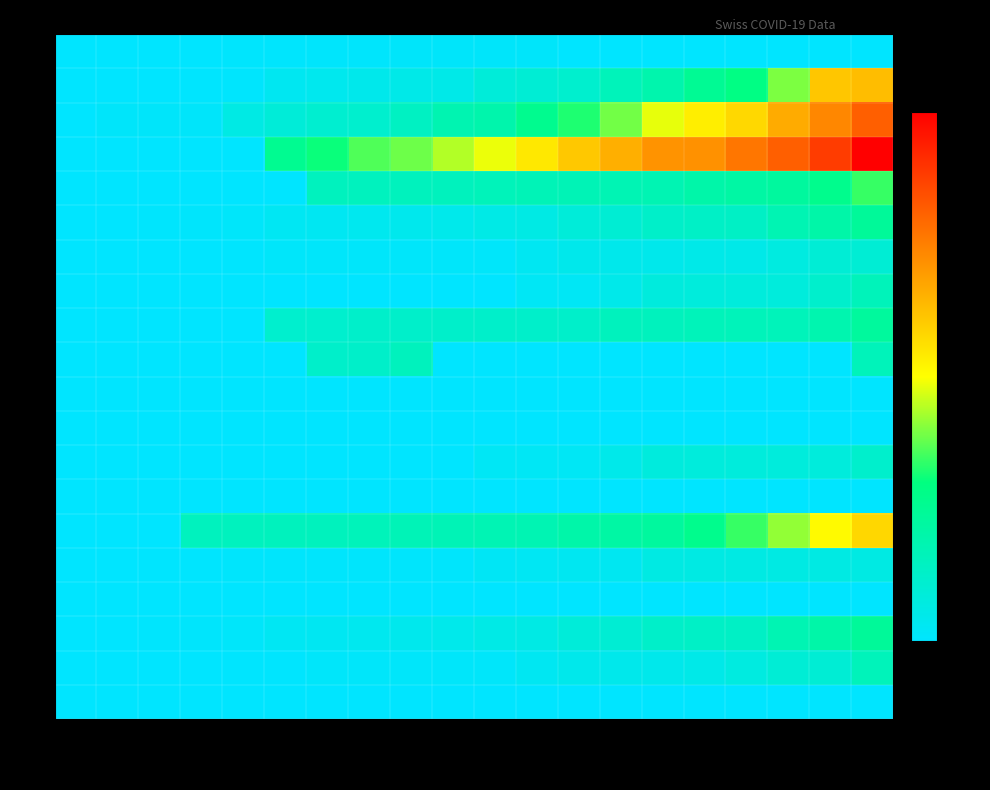

Reading left to right, transcribe all the data shown in this chart.

AG: Mar W1=0	Mar W2=0	Mar W3=0	Mar W4=0	Apr W1=2	Apr W2=2	Apr W3=3	Apr W4=3	May W1=4	May W2=4	May W3=4	May W4=4	Jun W1=0	Jun W2=0	Jun W3=0	Jun W4=0	Jul W1=0	Jul W2=0	Jul W3=0	Jul W4=0
BE: Mar W1=0	Mar W2=0	Mar W3=0	Mar W4=1	Apr W1=2	Apr W2=13	Apr W3=16	Apr W4=18	May W1=21	May W2=21	May W3=35	May W4=40	Jun W1=46	Jun W2=65	Jun W3=76	Jun W4=100	Jul W1=115	Jul W2=158	Jul W3=242	Jul W4=249
BL: Mar W1=0	Mar W2=4	Mar W3=4	Mar W4=4	Apr W1=25	Apr W2=36	Apr W3=44	Apr W4=46	May W1=57	May W2=73	May W3=78	May W4=105	Jun W1=128	Jun W2=155	Jun W3=191	Jun W4=211	Jul W1=228	Jul W2=263	Jul W3=292	Jul W4=323
BS: Mar W1=0	Mar W2=0	Mar W3=0	Mar W4=0	Apr W1=0	Apr W2=103	Apr W3=122	Apr W4=144	May W1=153	May W2=175	May W3=193	May W4=216	Jun W1=241	Jun W2=260	Jun W3=283	Jun W4=284	Jul W1=305	Jul W2=323	Jul W3=350	Jul W4=397
FR: Mar W1=0	Mar W2=0	Mar W3=0	Mar W4=0	Apr W1=0	Apr W2=0	Apr W3=61	Apr W4=61	May W1=62	May W2=62	May W3=65	May W4=67	Jun W1=68	Jun W2=70	Jun W3=71	Jun W4=80	Jul W1=85	Jul W2=91	Jul W3=107	Jul W4=136
GE: Mar W1=0	Mar W2=0	Mar W3=2	Mar W4=3	Apr W1=5	Apr W2=11	Apr W3=12	Apr W4=15	May W1=17	May W2=19	May W3=24	May W4=25	Jun W1=35	Jun W2=41	Jun W3=50	Jun W4=53	Jul W1=54	Jul W2=71	Jul W3=81	Jul W4=96
GR: Mar W1=0	Mar W2=0	Mar W3=0	Mar W4=0	Apr W1=1	Apr W2=5	Apr W3=5	Apr W4=5	May W1=5	May W2=5	May W3=5	May W4=12	Jun W1=18	Jun W2=18	Jun W3=18	Jun W4=21	Jul W1=21	Jul W2=29	Jul W3=39	Jul W4=40
LU: Mar W1=0	Mar W2=0	Mar W3=0	Mar W4=0	Apr W1=0	Apr W2=0	Apr W3=0	Apr W4=0	May W1=0	May W2=0	May W3=0	May W4=10	Jun W1=10	Jun W2=20	Jun W3=32	Jun W4=33	Jul W1=33	Jul W2=33	Jul W3=48	Jul W4=65
NE: Mar W1=0	Mar W2=0	Mar W3=0	Mar W4=0	Apr W1=0	Apr W2=46	Apr W3=46	Apr W4=49	May W1=49	May W2=49	May W3=49	May W4=49	Jun W1=49	Jun W2=62	Jun W3=62	Jun W4=65	Jul W1=65	Jul W2=65	Jul W3=75	Jul W4=92
SG: Mar W1=0	Mar W2=0	Mar W3=0	Mar W4=0	Apr W1=0	Apr W2=0	Apr W3=49	Apr W4=50	May W1=62	May W2=0	May W3=0	May W4=0	Jun W1=0	Jun W2=0	Jun W3=0	Jun W4=0	Jul W1=0	Jul W2=0	Jul W3=0	Jul W4=65
SH: Mar W1=0	Mar W2=0	Mar W3=0	Mar W4=0	Apr W1=0	Apr W2=0	Apr W3=0	Apr W4=0	May W1=0	May W2=0	May W3=0	May W4=0	Jun W1=0	Jun W2=0	Jun W3=0	Jun W4=0	Jul W1=0	Jul W2=0	Jul W3=0	Jul W4=0
SO: Mar W1=0	Mar W2=0	Mar W3=0	Mar W4=0	Apr W1=0	Apr W2=0	Apr W3=0	Apr W4=0	May W1=0	May W2=0	May W3=0	May W4=0	Jun W1=0	Jun W2=0	Jun W3=0	Jun W4=0	Jul W1=0	Jul W2=0	Jul W3=0	Jul W4=0
SZ: Mar W1=0	Mar W2=0	Mar W3=0	Mar W4=0	Apr W1=0	Apr W2=0	Apr W3=0	Apr W4=0	May W1=0	May W2=0	May W3=10	May W4=10	Jun W1=10	Jun W2=20	Jun W3=32	Jun W4=33	Jul W1=33	Jul W2=33	Jul W3=33	Jul W4=48
TG: Mar W1=0	Mar W2=0	Mar W3=0	Mar W4=0	Apr W1=0	Apr W2=0	Apr W3=0	Apr W4=0	May W1=0	May W2=0	May W3=0	May W4=0	Jun W1=0	Jun W2=0	Jun W3=0	Jun W4=0	Jul W1=0	Jul W2=0	Jul W3=0	Jul W4=0
TI: Mar W1=0	Mar W2=0	Mar W3=0	Mar W4=61	Apr W1=61	Apr W2=62	Apr W3=62	Apr W4=65	May W1=67	May W2=68	May W3=70	May W4=71	Jun W1=80	Jun W2=85	Jun W3=91	Jun W4=107	Jul W1=136	Jul W2=165	Jul W3=202	Jul W4=229
UR: Mar W1=0	Mar W2=0	Mar W3=1	Mar W4=1	Apr W1=3	Apr W2=3	Apr W3=3	Apr W4=3	May W1=3	May W2=3	May W3=9	May W4=11	Jun W1=13	Jun W2=13	Jun W3=26	Jun W4=26	Jul W1=26	Jul W2=26	Jul W3=26	Jul W4=26
VD: Mar W1=0	Mar W2=0	Mar W3=0	Mar W4=0	Apr W1=0	Apr W2=0	Apr W3=0	Apr W4=0	May W1=0	May W2=0	May W3=0	May W4=0	Jun W1=0	Jun W2=0	Jun W3=0	Jun W4=0	Jul W1=0	Jul W2=0	Jul W3=0	Jul W4=0
VS: Mar W1=0	Mar W2=0	Mar W3=2	Mar W4=3	Apr W1=5	Apr W2=11	Apr W3=12	Apr W4=15	May W1=17	May W2=19	May W3=24	May W4=25	Jun W1=35	Jun W2=41	Jun W3=50	Jun W4=53	Jul W1=54	Jul W2=71	Jul W3=81	Jul W4=96
ZG: Mar W1=0	Mar W2=0	Mar W3=0	Mar W4=0	Apr W1=1	Apr W2=1	Apr W3=5	Apr W4=5	May W1=5	May W2=5	May W3=5	May W4=12	Jun W1=18	Jun W2=18	Jun W3=18	Jun W4=21	Jul W1=29	Jul W2=39	Jul W3=40	Jul W4=65
ZH: Mar W1=0	Mar W2=0	Mar W3=0	Mar W4=0	Apr W1=0	Apr W2=0	Apr W3=0	Apr W4=0	May W1=0	May W2=0	May W3=0	May W4=0	Jun W1=0	Jun W2=0	Jun W3=0	Jun W4=0	Jul W1=0	Jul W2=0	Jul W3=0	Jul W4=0